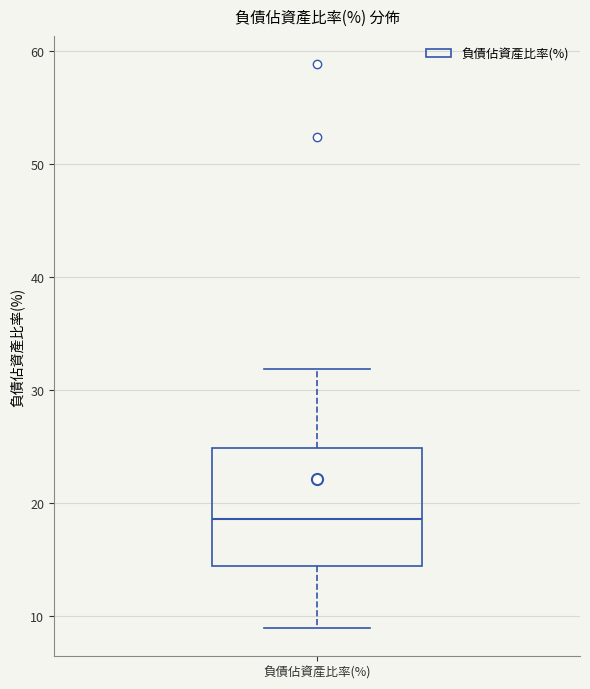

Where does the upper whisker of the box for 負債佔資產比率(%) end on the y-axis? The values are not printed on the chart, so give them approximately, as read against the axis.

32